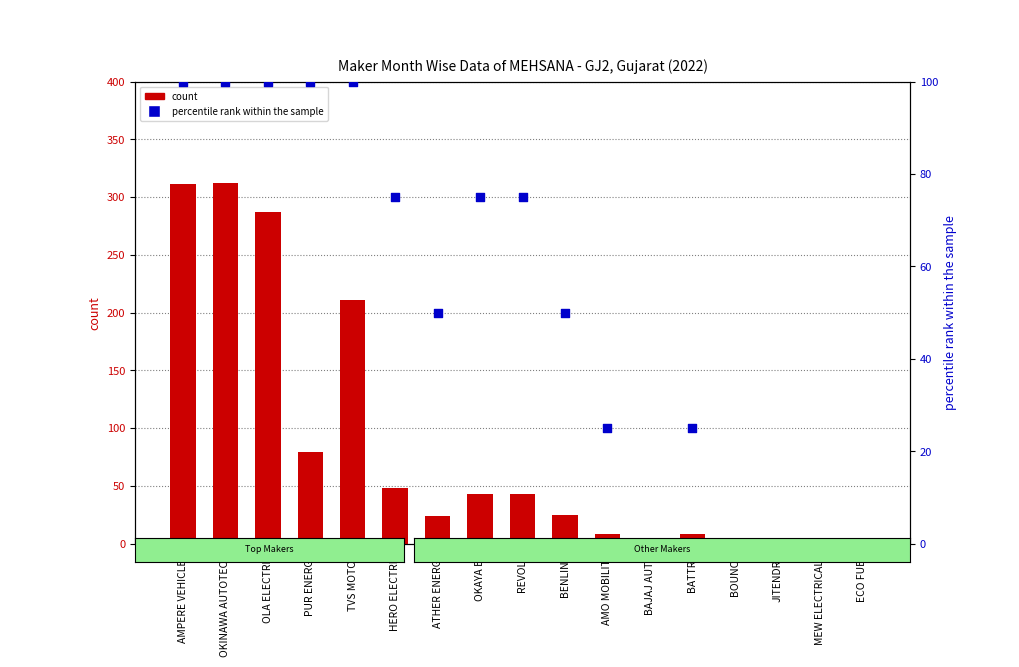

At how many categories does at least one series exceed 42?

10